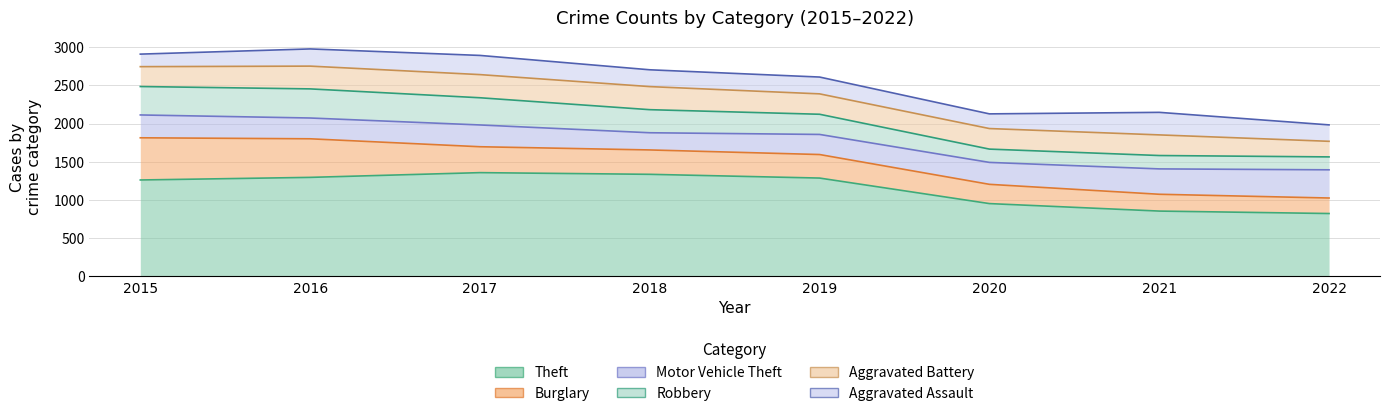

True or false: Burglary has a value of 817 at 2015.

False